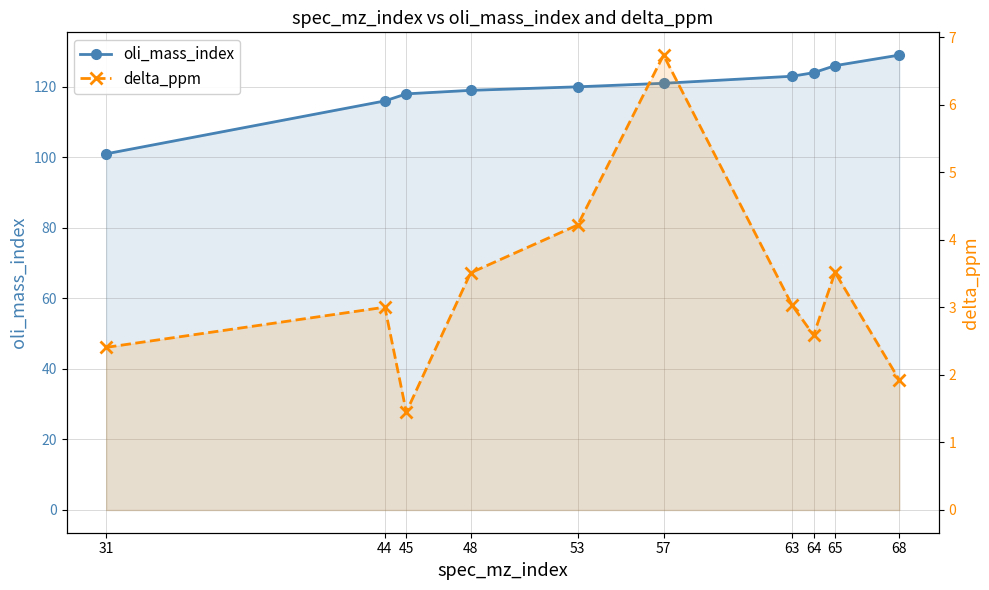

Is the value of oli_mass_index at 57 greater than the value of delta_ppm at 44?

Yes